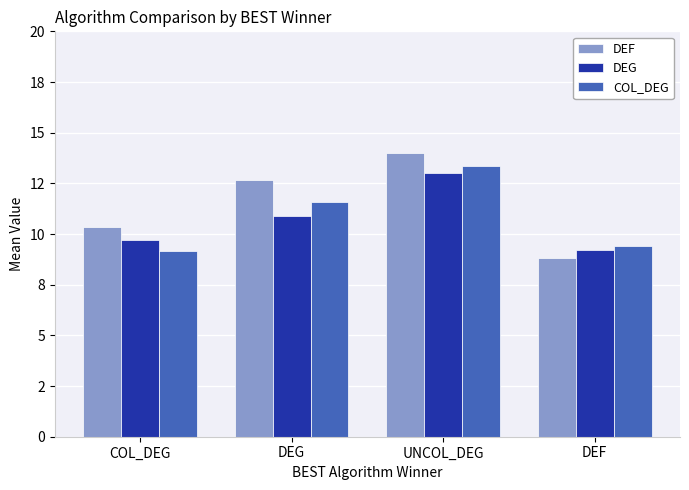

Does the chart contain any negative values?

No